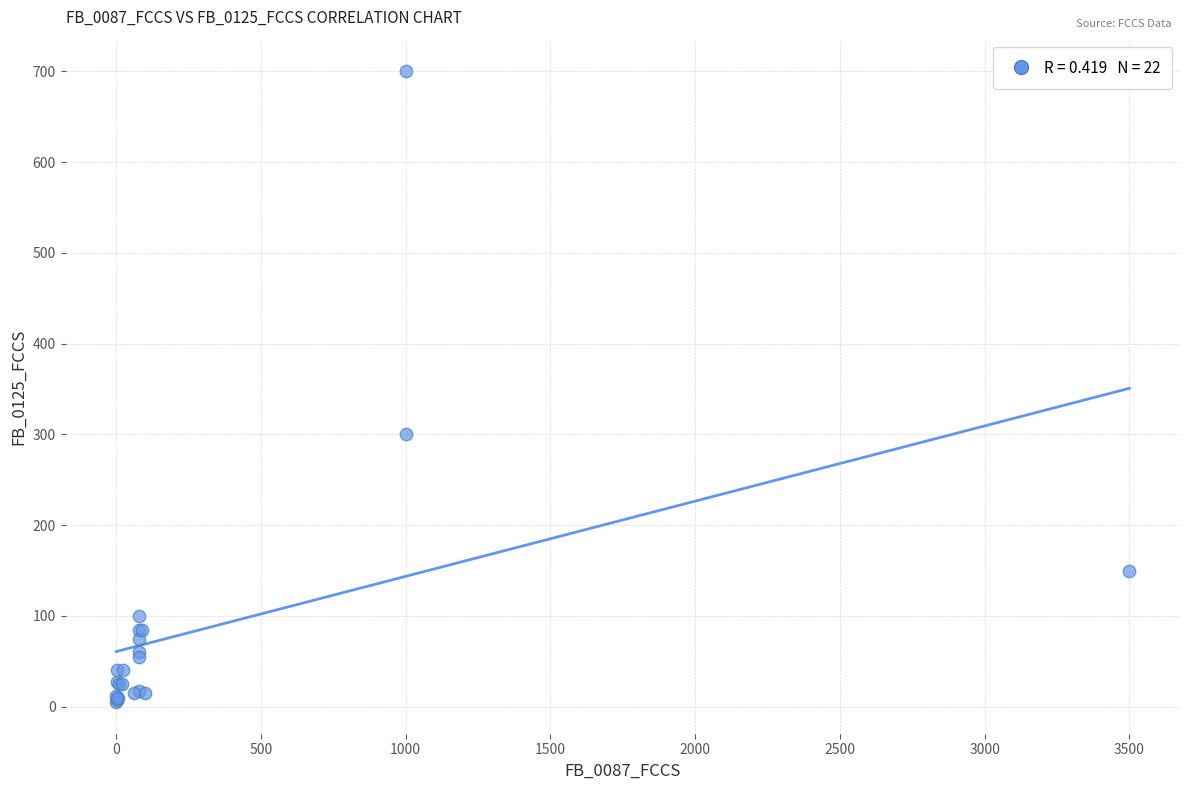

What Y value in the scatter plot is closest to 352?

300.0